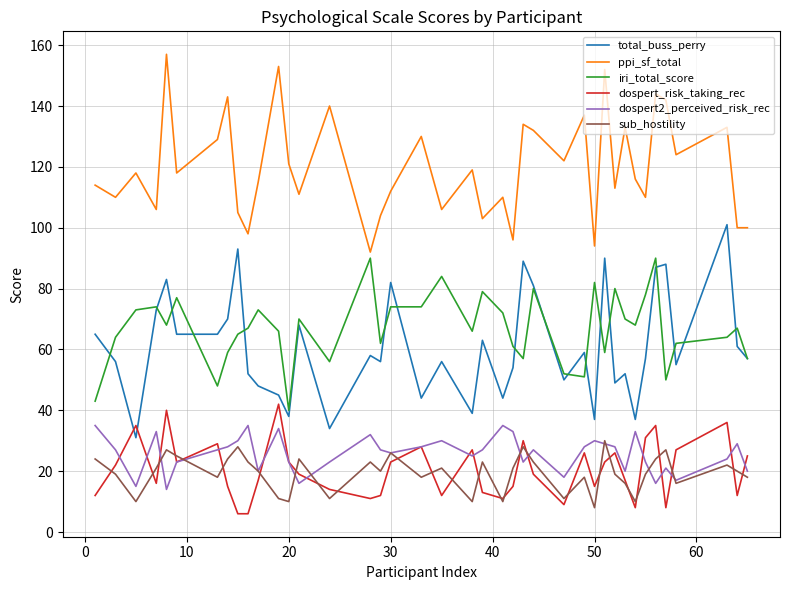

What is the highest value of the dospert2_perceived_risk_rec series?

35